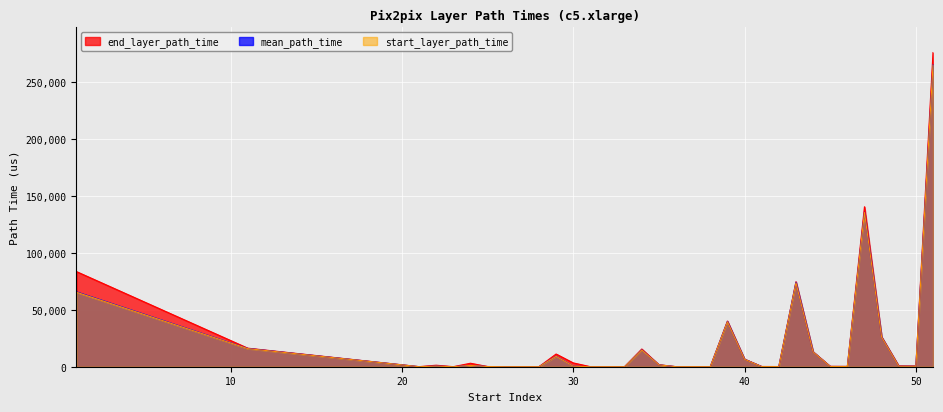

At which category does mean_path_time reach its first local peak?

22